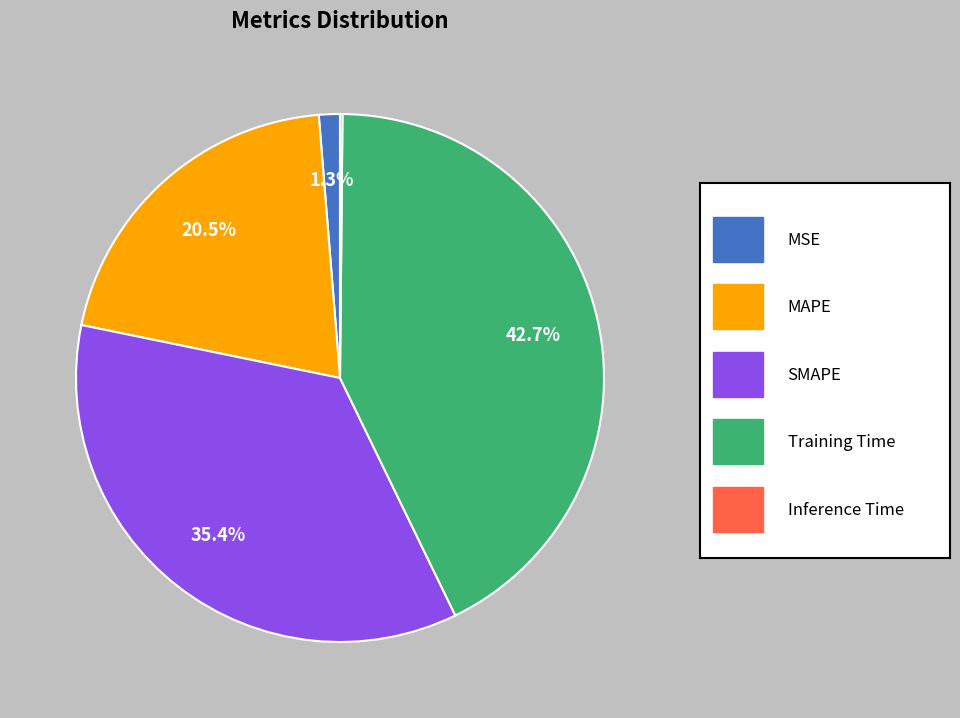

Is there any slice that represents more than half of the pie?

No